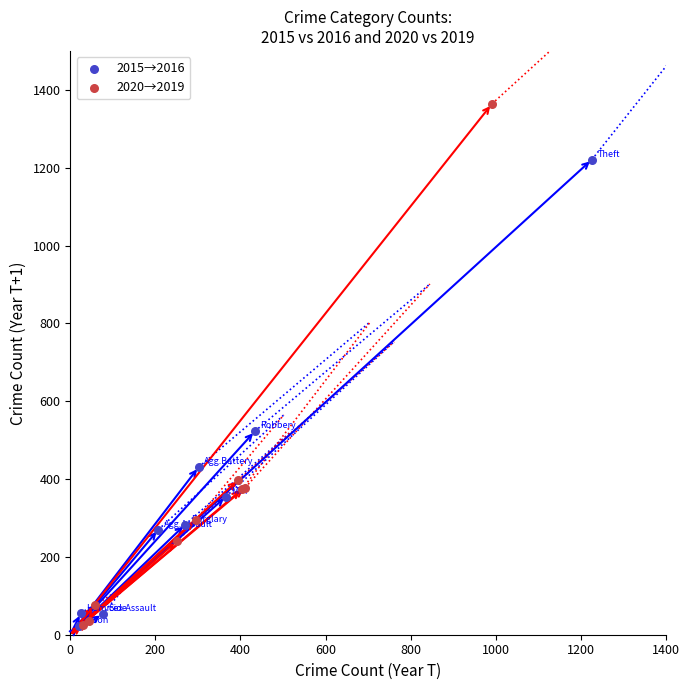

Which series reaches the maximum Y coordinate?

2020→2019